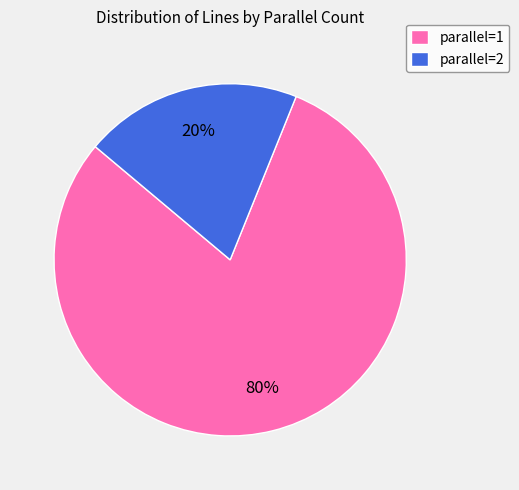

Rank the categories by value from lowest to highest.

parallel=2, parallel=1